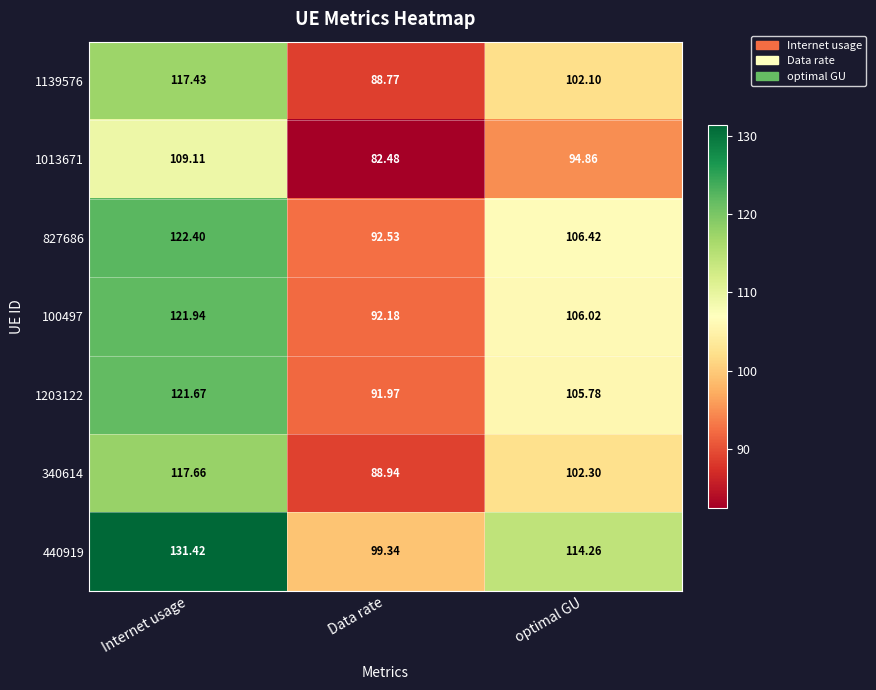

Where does the 100497 series first go above 106?

Internet usage